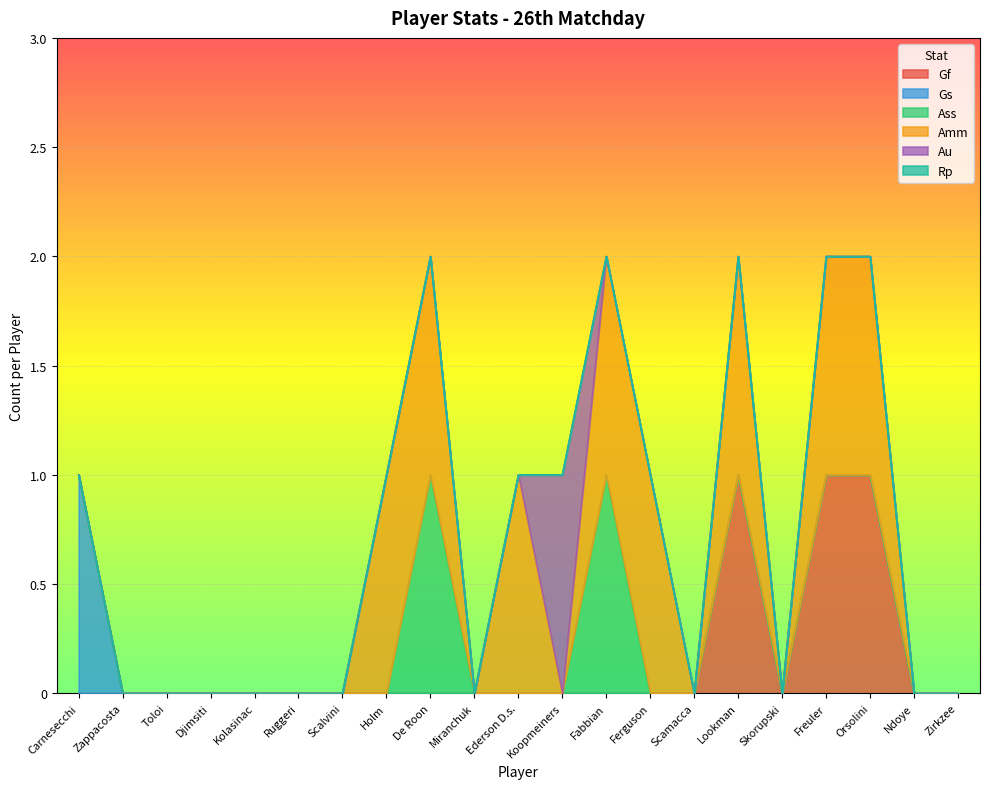

Between De Roon and Ferguson, which series saw the biggest shift?

Ass